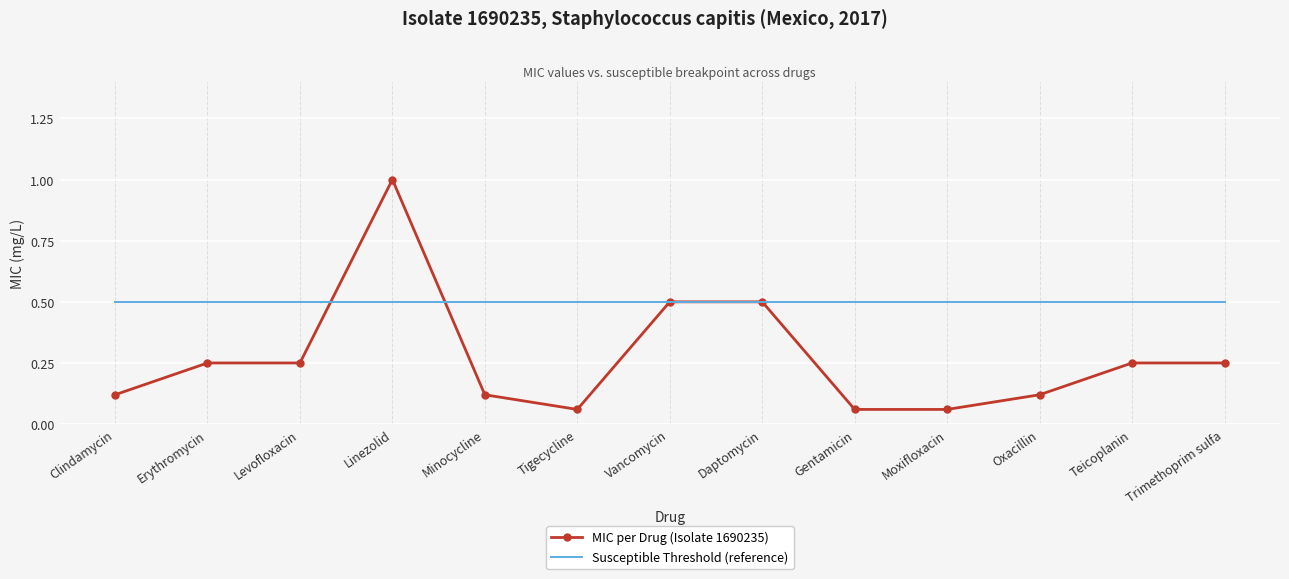

What is the total value across all series at Minocycline?

0.6